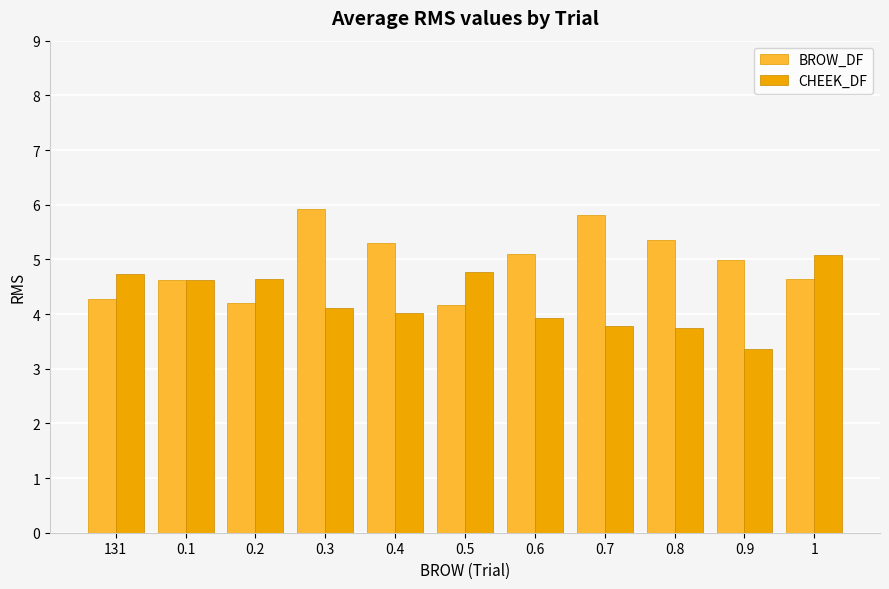

What is the label of the 11th bar from the right?

131